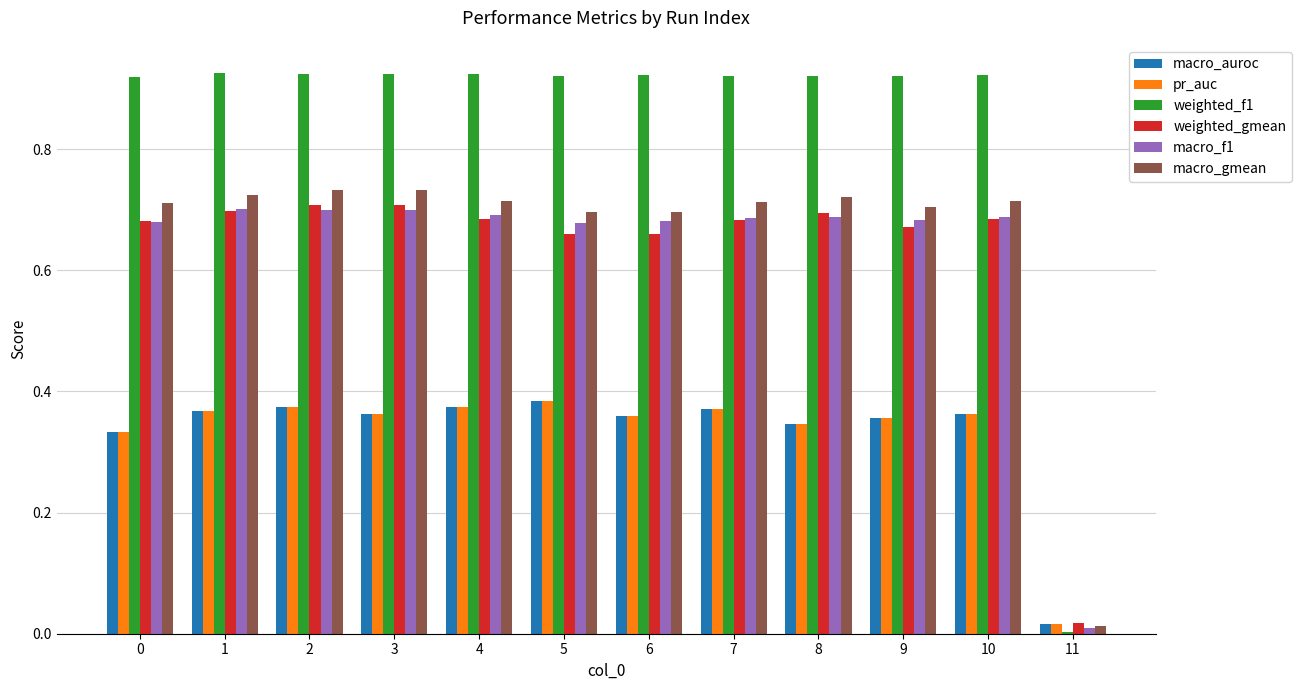

True or false: weighted_gmean has a value of 0.3 at 1.

False